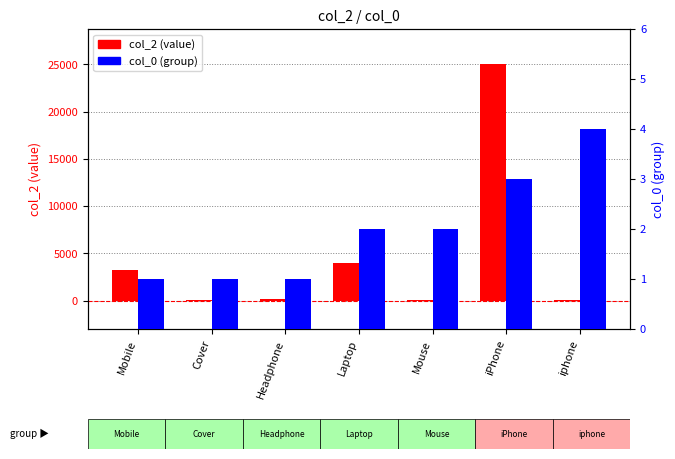

True or false: col_2 (value) has a value of 5186 at Mobile.

False